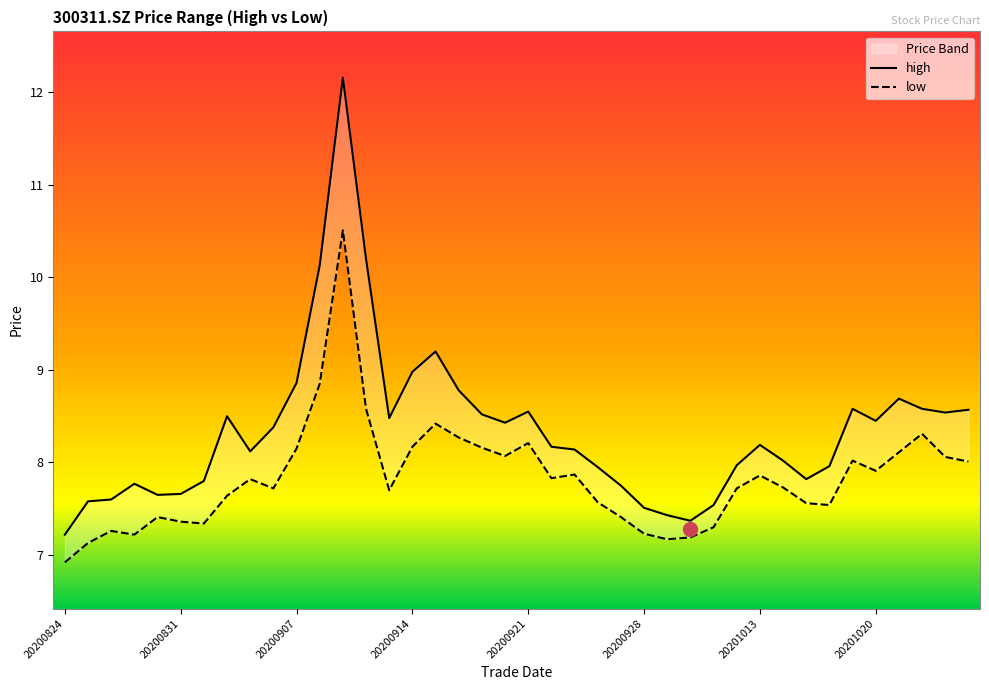

Read the low value at 20201026.

8.0